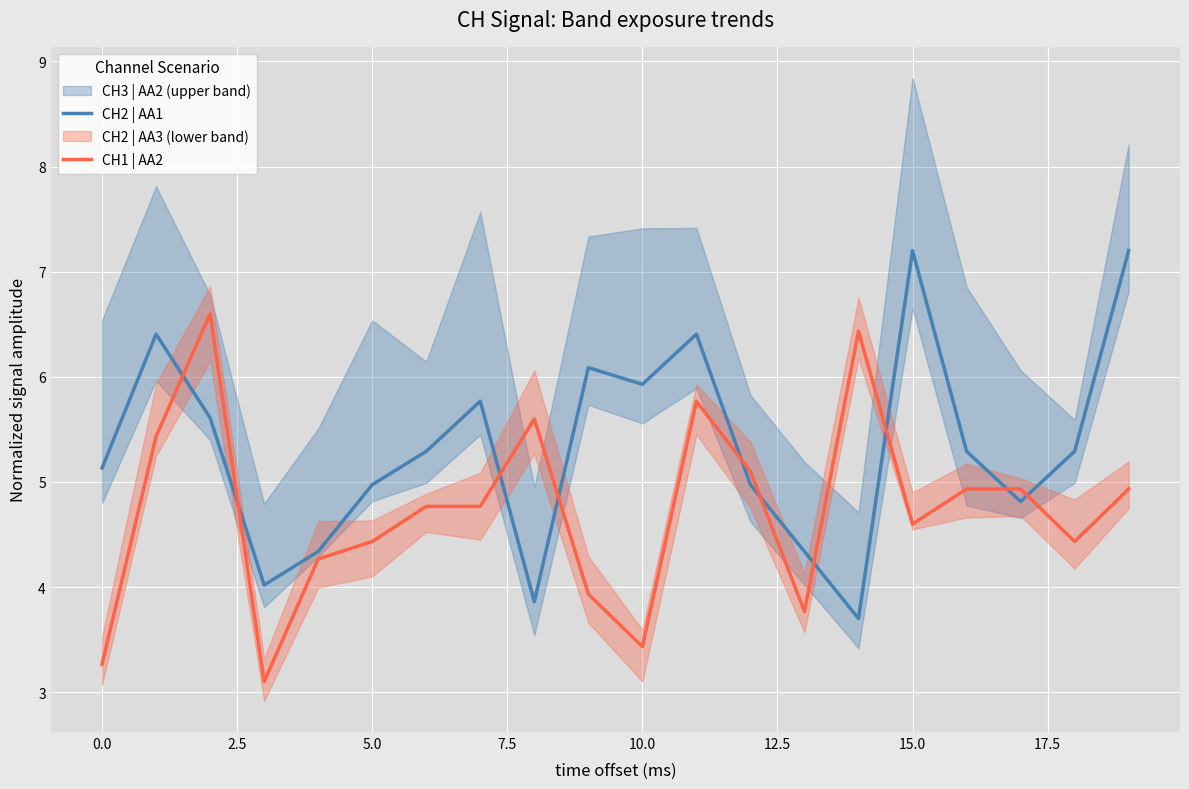

What is the difference between the CH1 | AA2 values at 12 and 11?

0.7